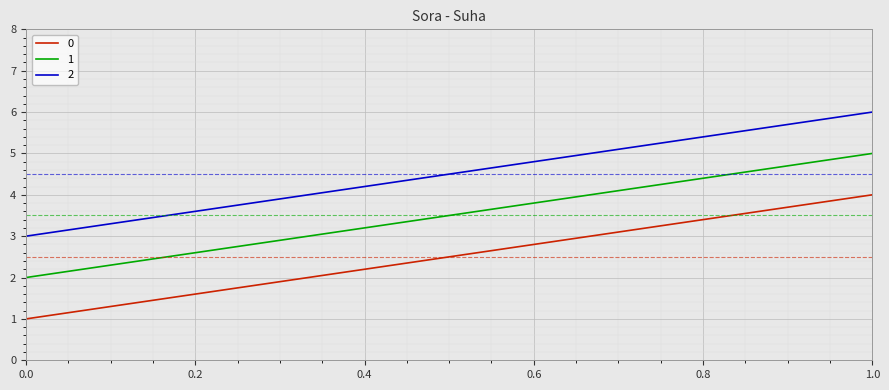

Is it true that 2 equals 10 at 1?

False